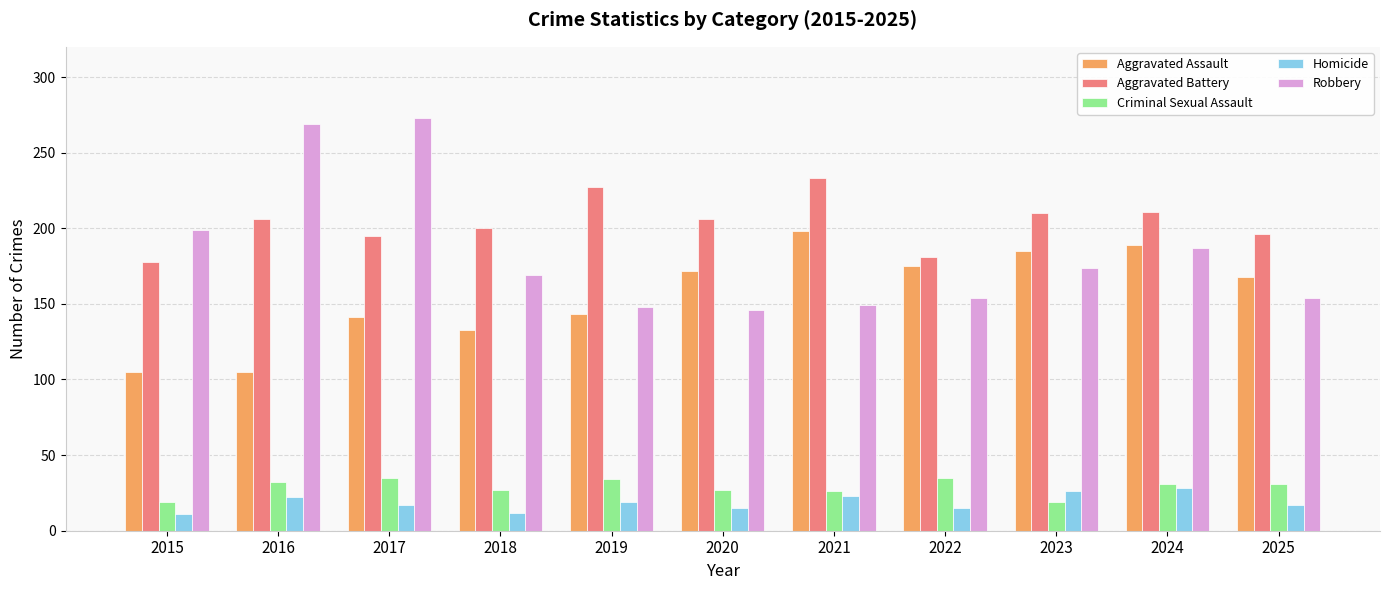

At 2017, list the series in order from smallest to largest.

Homicide, Criminal Sexual Assault, Aggravated Assault, Aggravated Battery, Robbery